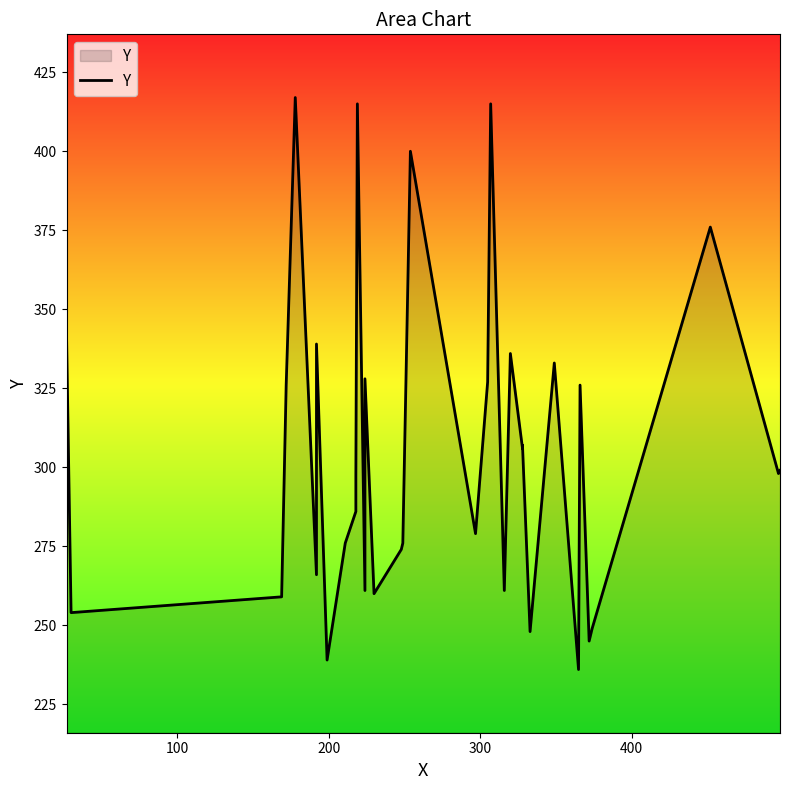

What is the minimum value shown in the chart?

236